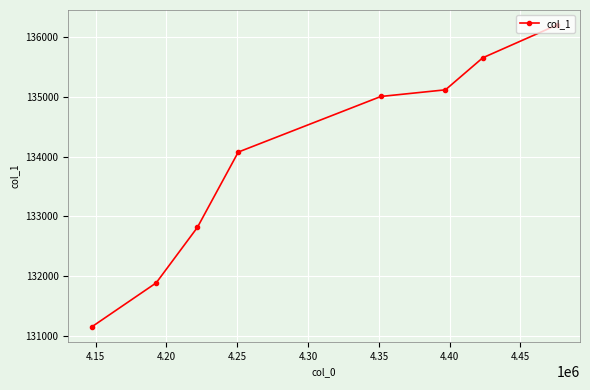

What is the value of the 8th point from the left?

136206.0